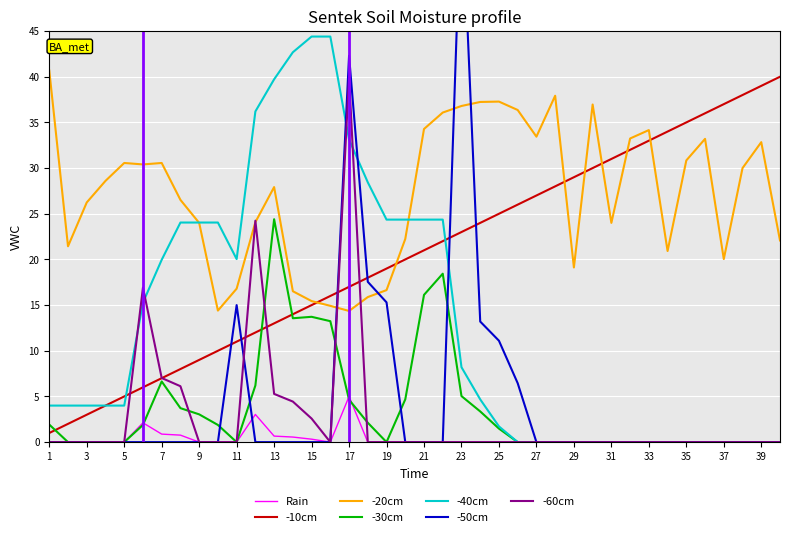

At which category does col_20 reach its first local peak?

6